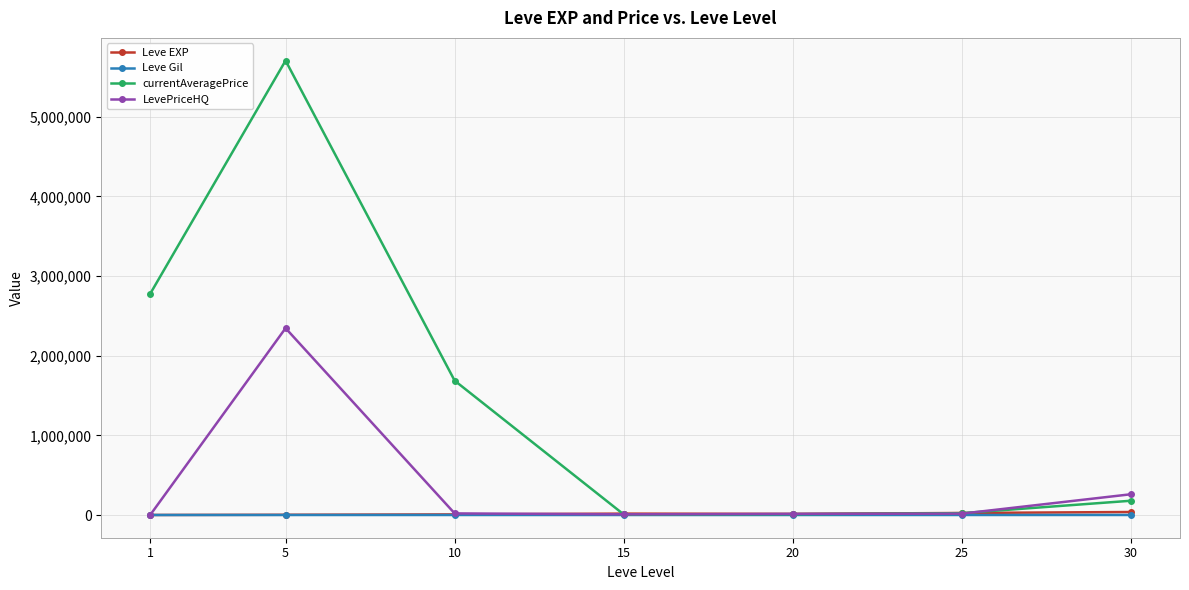

What is the difference between the currentAveragePrice values at 5 and 1?

2925442.2